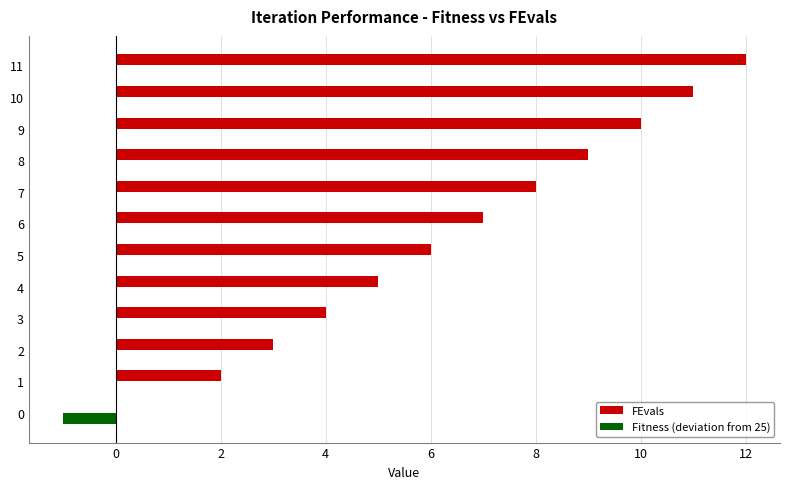

At which category is the sum across all series the highest?

11